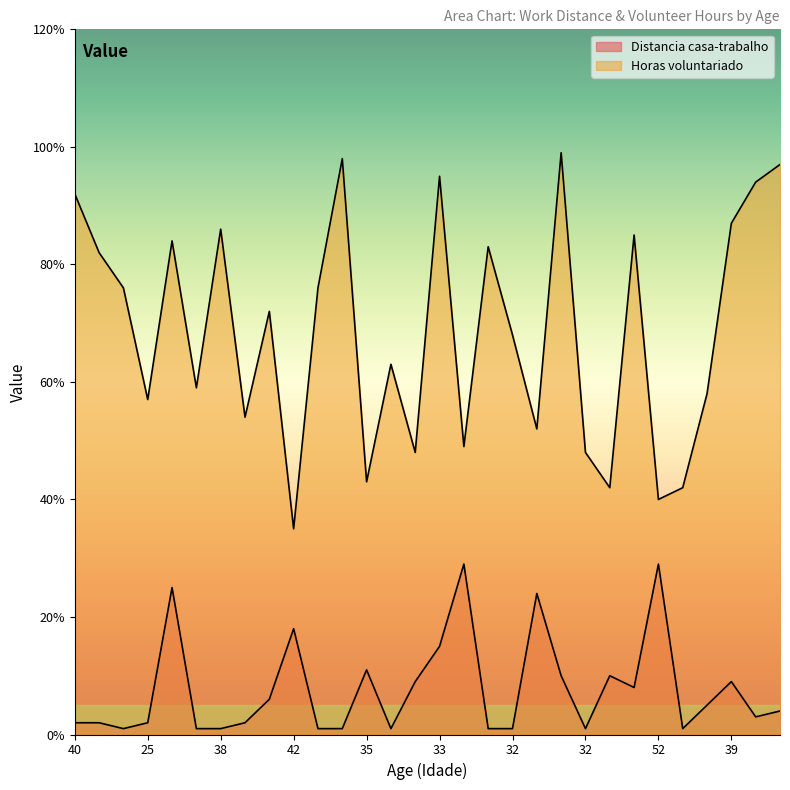

How many interior local valleys does the Horas voluntariado series have?

10